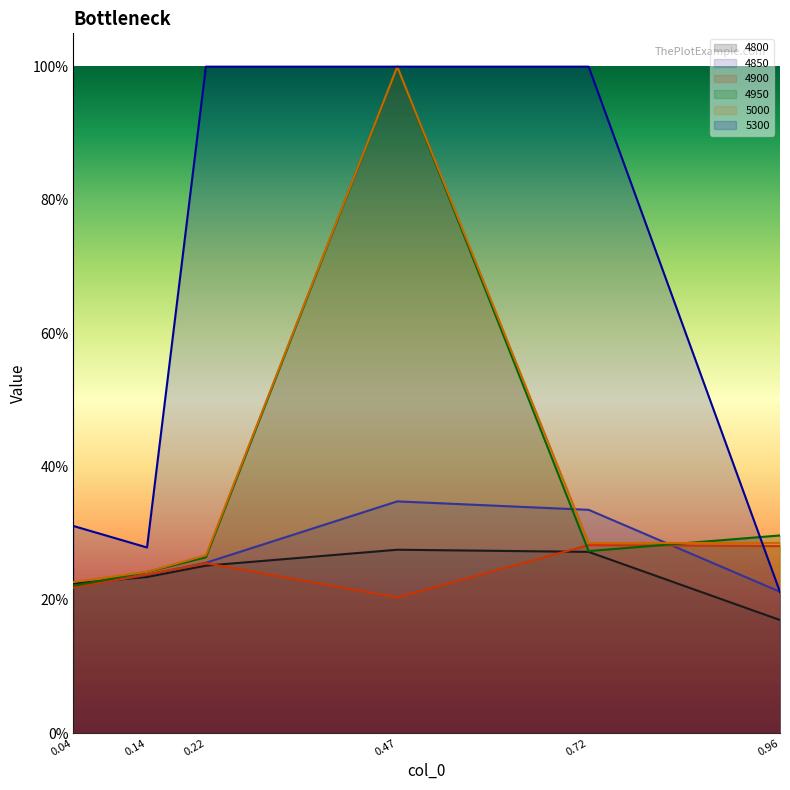

How many lines are shown in the chart?

6